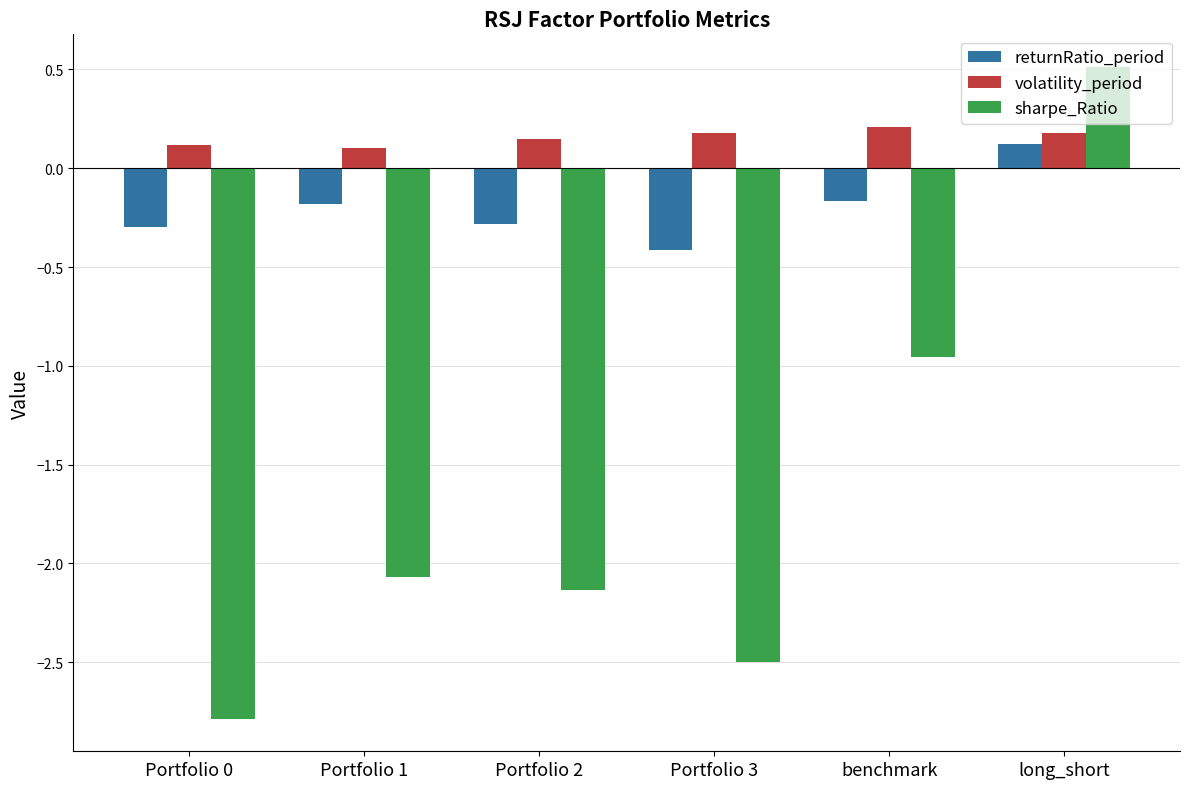

What are all the series names shown in the legend?

returnRatio_period, volatility_period, sharpe_Ratio